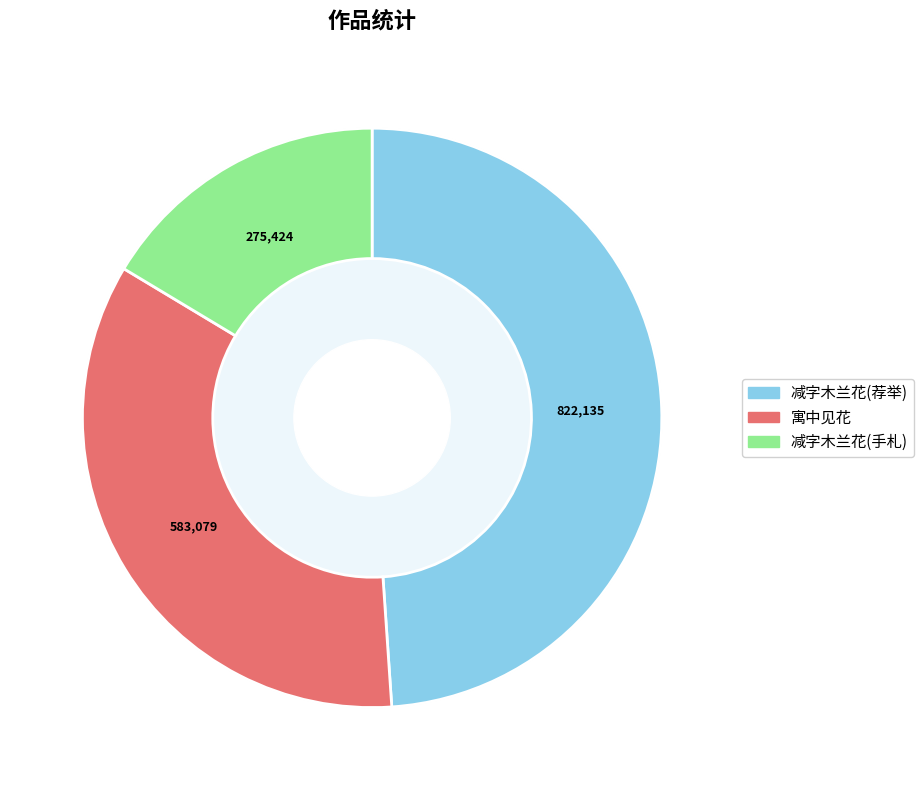

How many segments does this pie chart have?

3